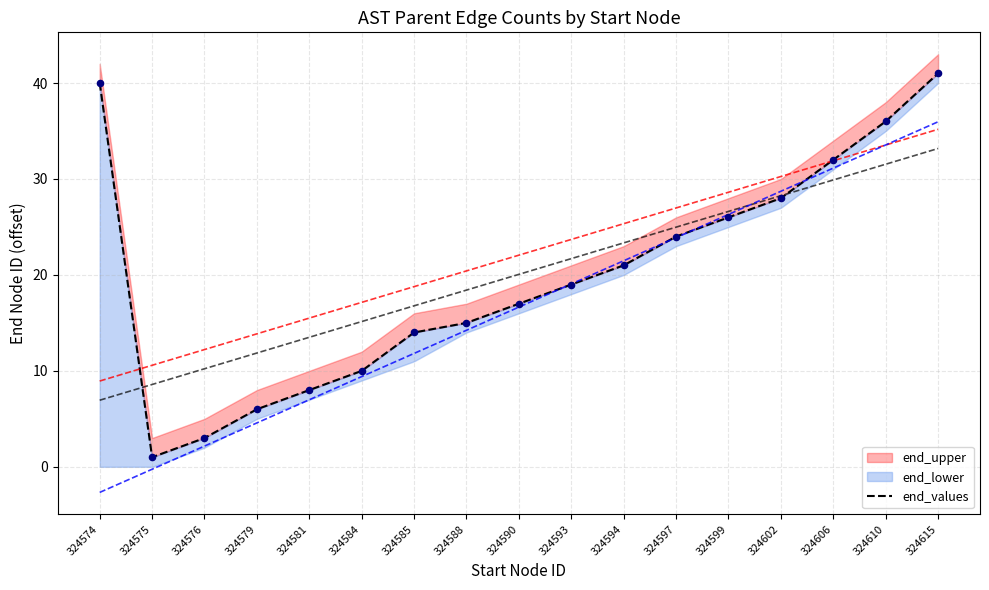

Which has a higher value, 324575 or 324610?

324610